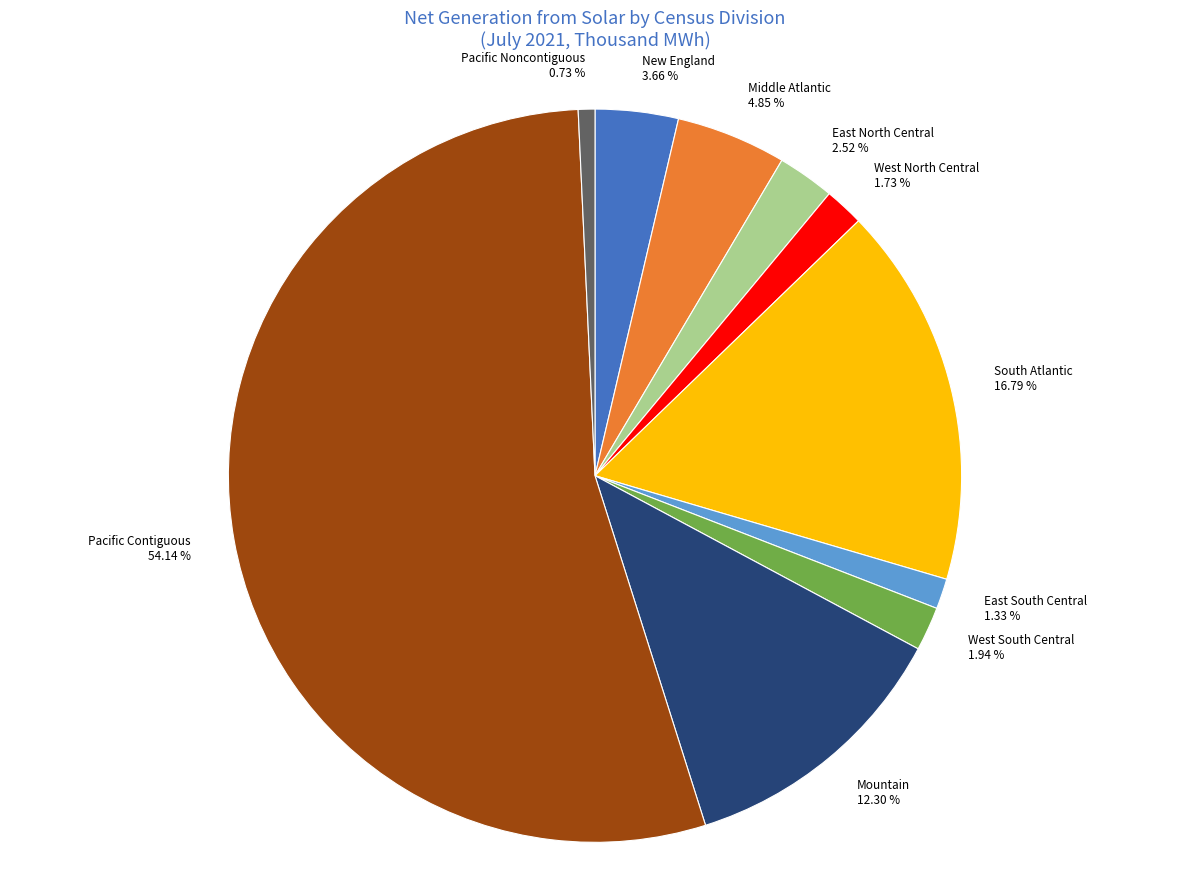

Which has a higher value, New England or East South Central?

New England